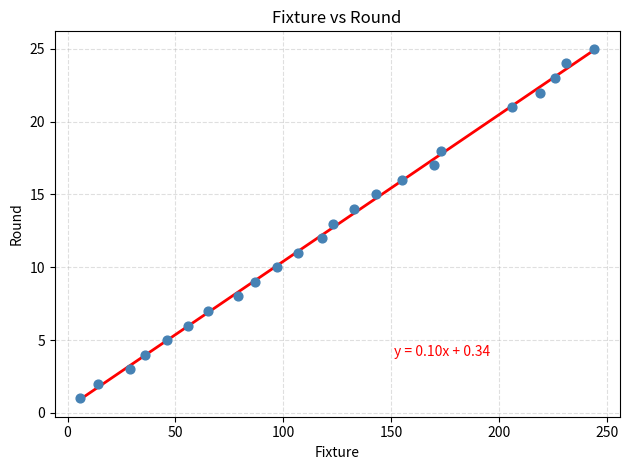

What is the range of X values (max minus min)?

238